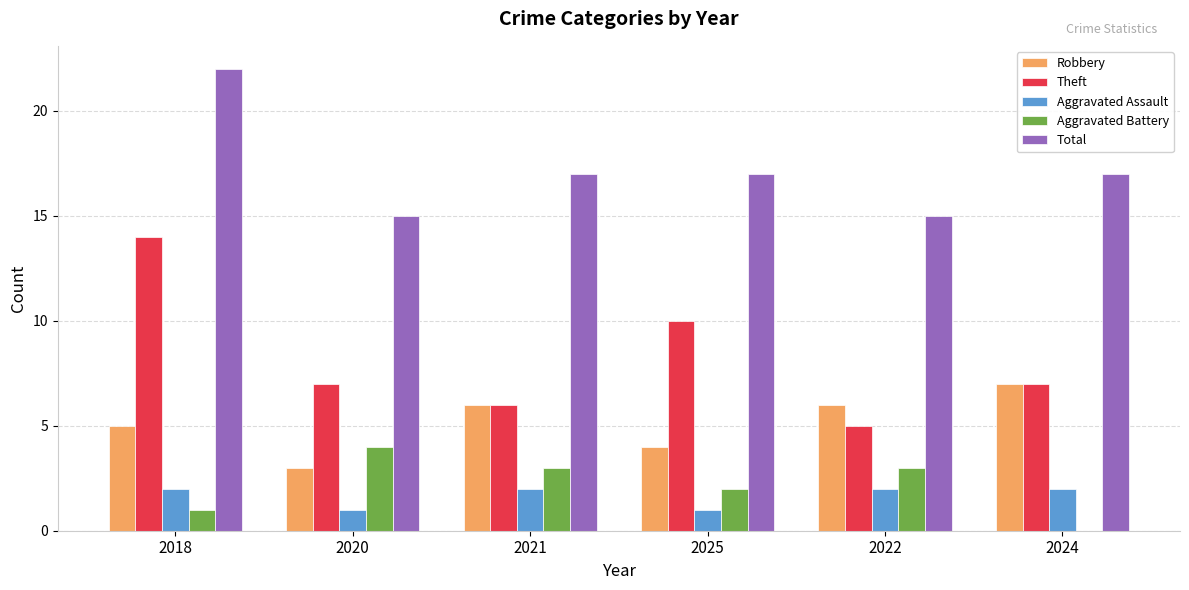

Where is Aggravated Battery nearest to the value 2?

2025